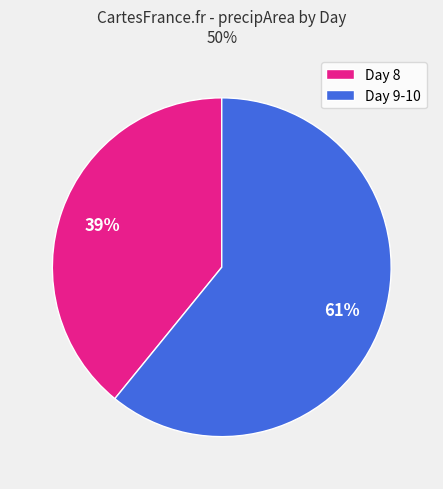

Does any single category account for the majority?

Yes